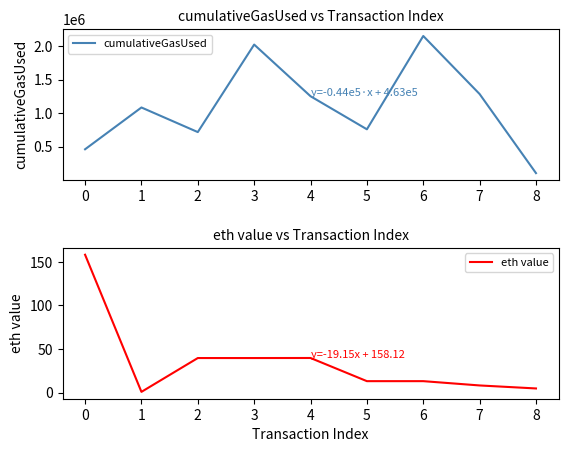

Reading left to right, list all the values displayed in this chart.

cumulativeGasUsed: 462705.0	1086338.0	719137.0	2025277.0	1254309.0	760658.0	2153446.0	1286905.0	106725.0
eth value: 158.1	1.0	39.8	39.8	39.8	13.3	13.3	8.3	4.9